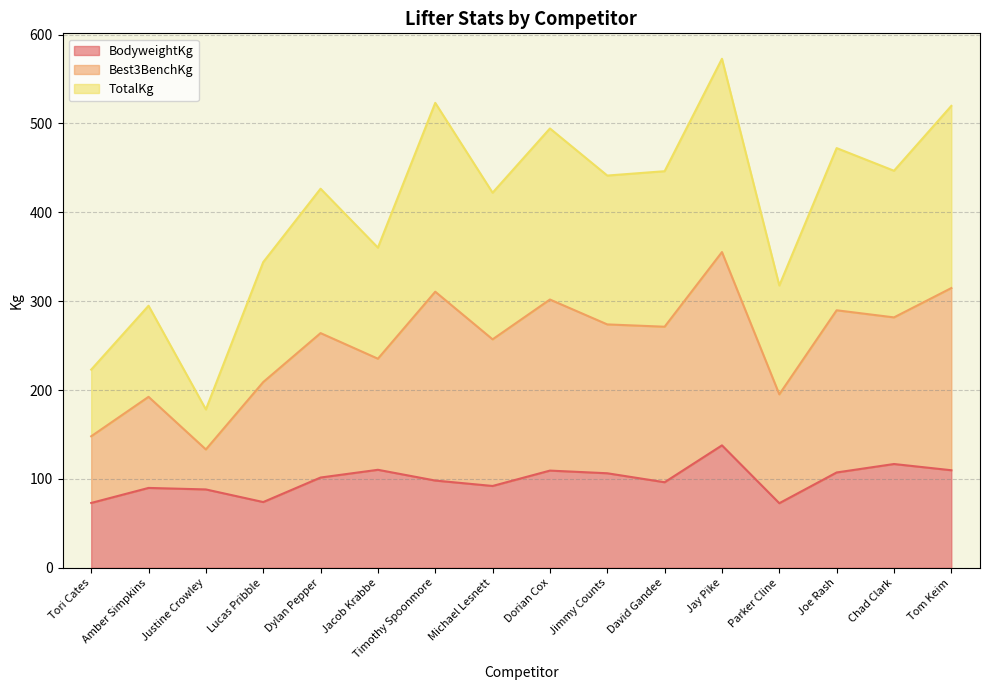

What position from the left is Amber Simpkins?

2